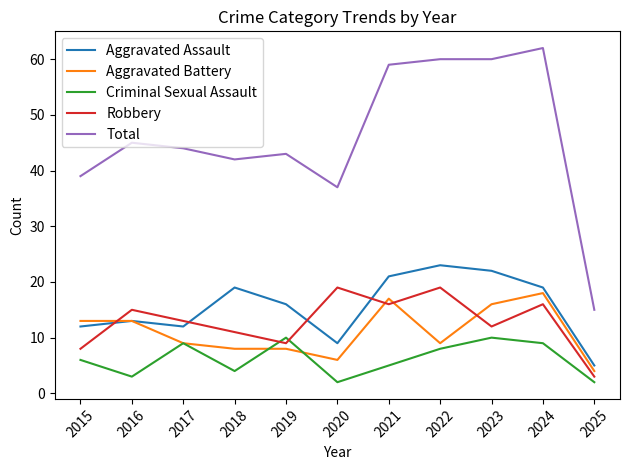

What is the lowest value of the Robbery series?

3